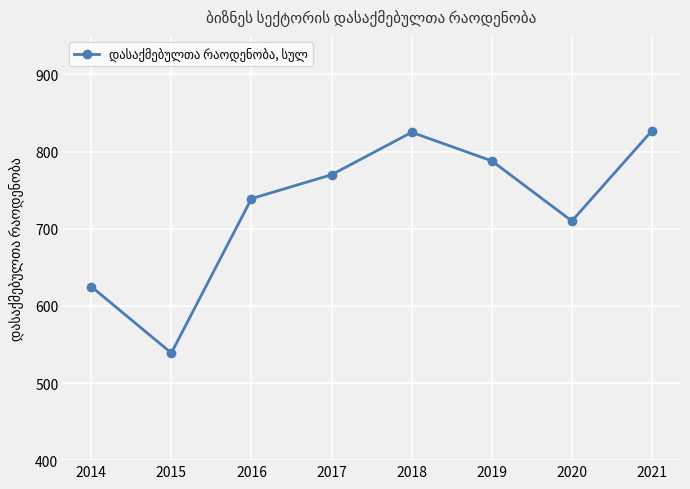

What is the smallest value displayed?

538.9